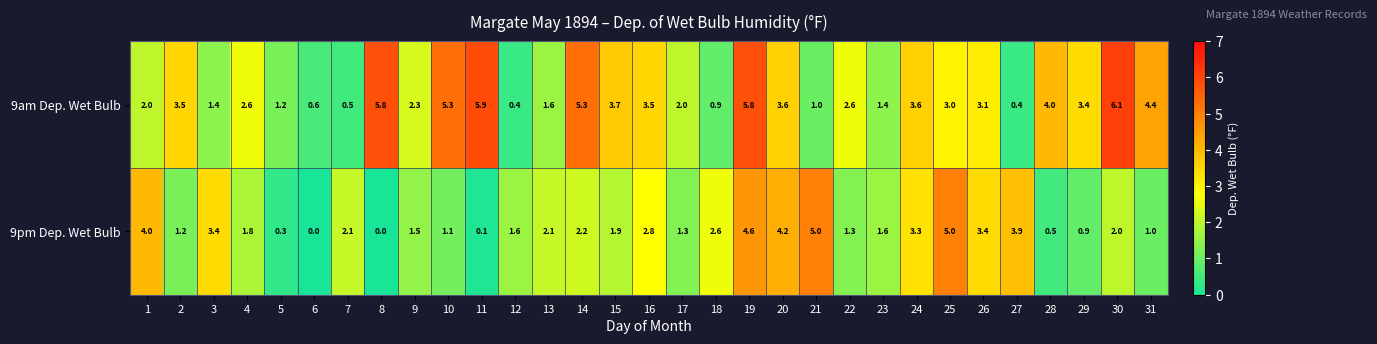

List the series in order of their peak value, highest first.

9am Dep. Wet Bulb, 9pm Dep. Wet Bulb